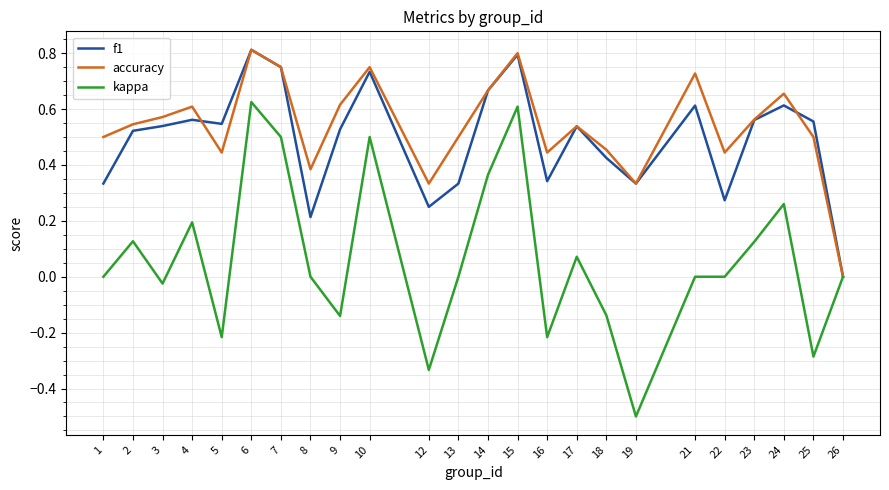

Which category has the lowest value across all series?

19